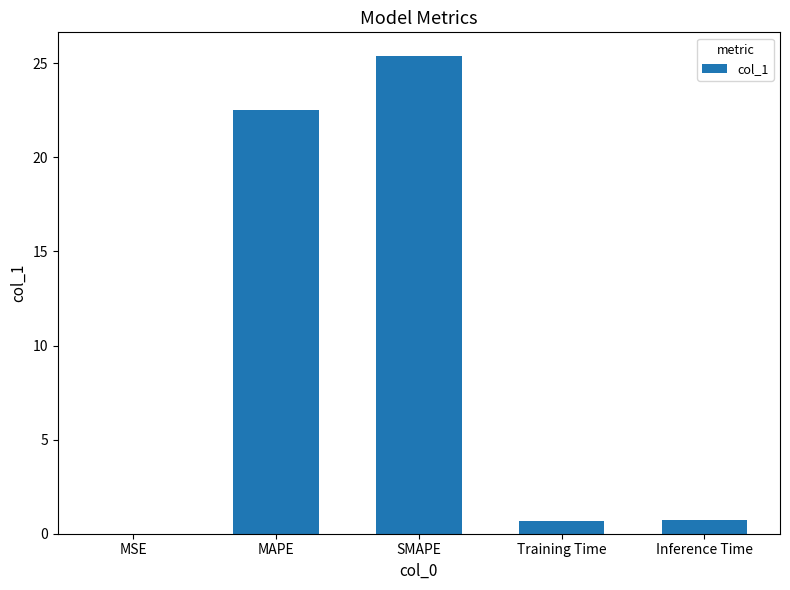

What is the sum of the values at Training Time and MAPE?

23.2